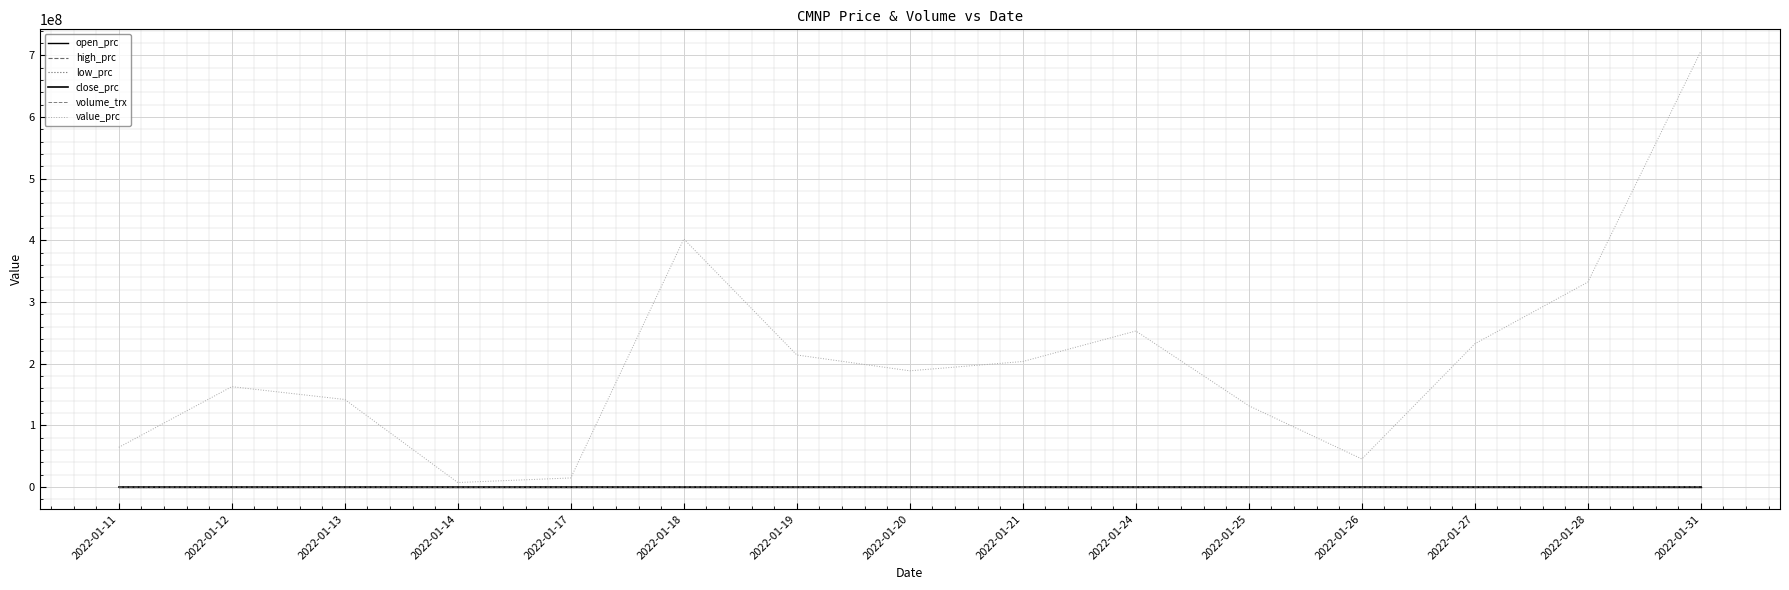

Which series has the largest total across all categories?

value_prc